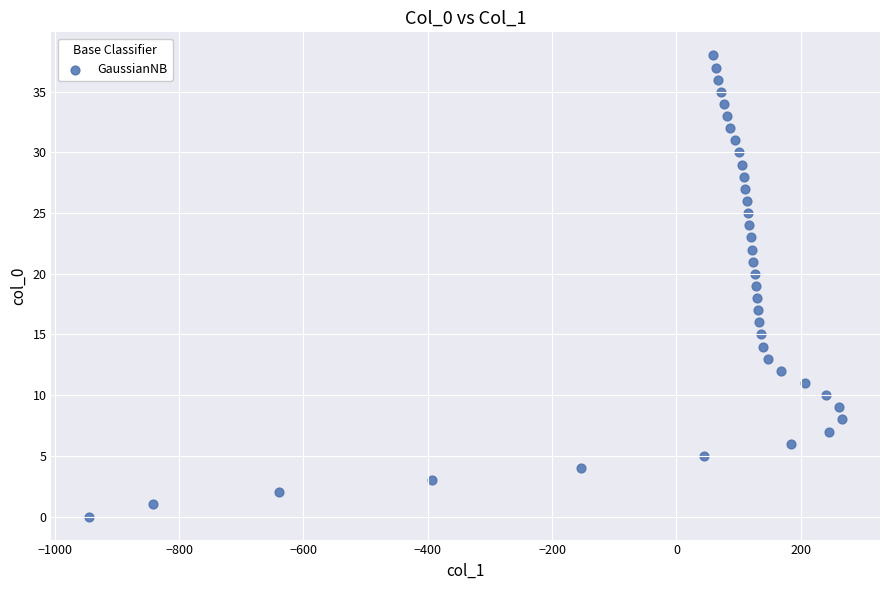

What is the range of X values (max minus min)?

1212